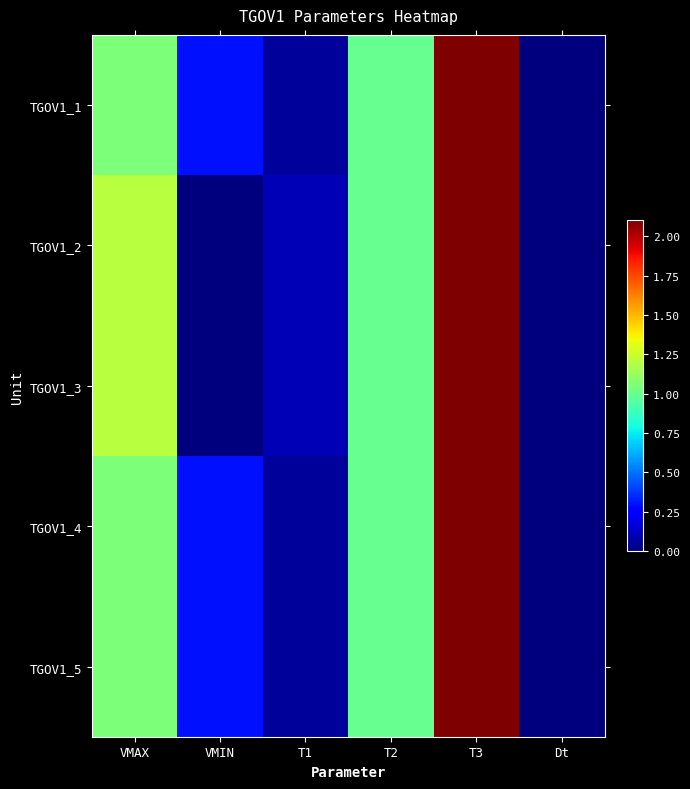

Reading right to left, what are all the values shown in this chart?

TGOV1_1: Dt=0.0	T3=2.1	T2=1.0	T1=0.1	VMIN=0.3	VMAX=1.1
TGOV1_2: Dt=0.0	T3=2.1	T2=1.0	T1=0.1	VMIN=0.0	VMAX=1.2
TGOV1_3: Dt=0.0	T3=2.1	T2=1.0	T1=0.1	VMIN=0.0	VMAX=1.2
TGOV1_4: Dt=0.0	T3=2.1	T2=1.0	T1=0.1	VMIN=0.3	VMAX=1.1
TGOV1_5: Dt=0.0	T3=2.1	T2=1.0	T1=0.1	VMIN=0.3	VMAX=1.1